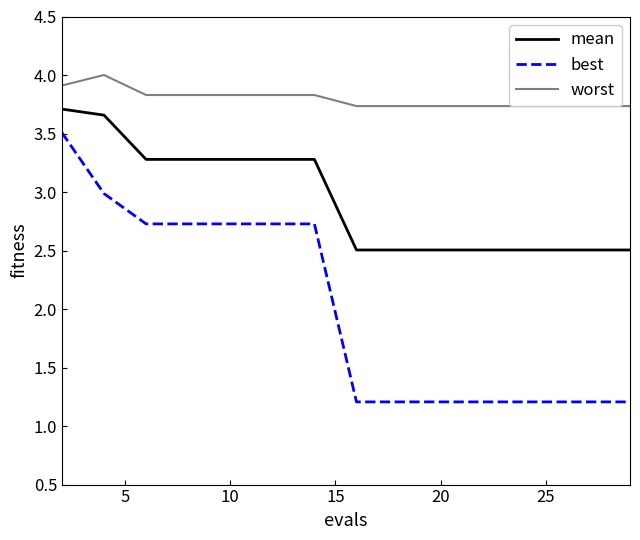

List the series in order of their peak value, highest first.

worst, mean, best